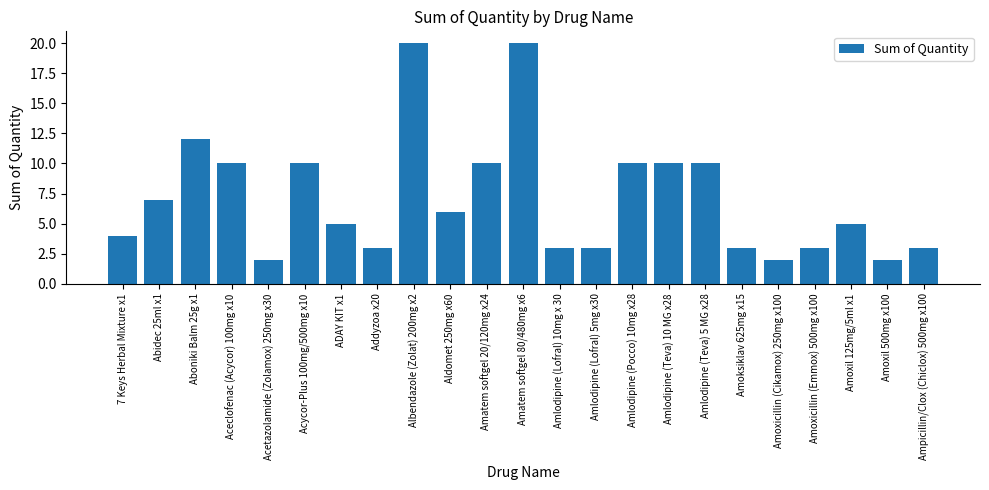

How many distinct data groups are displayed?

1